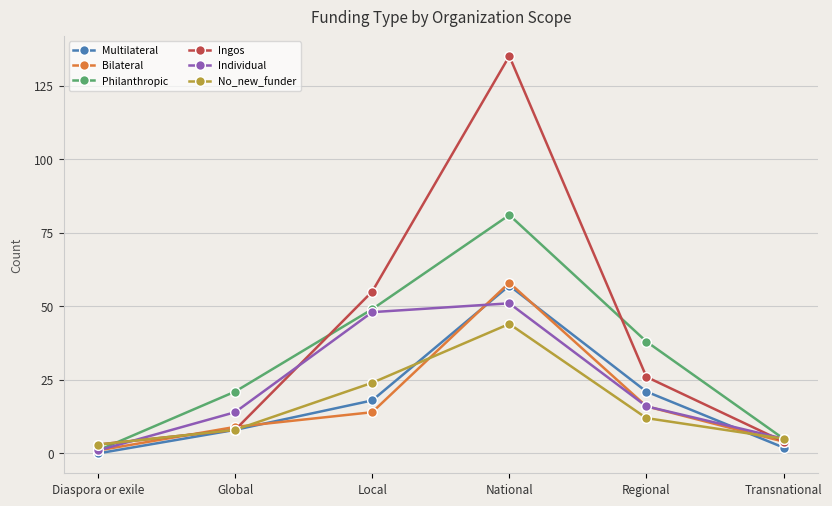

True or false: Ingos has a value of 92 at Local.

False